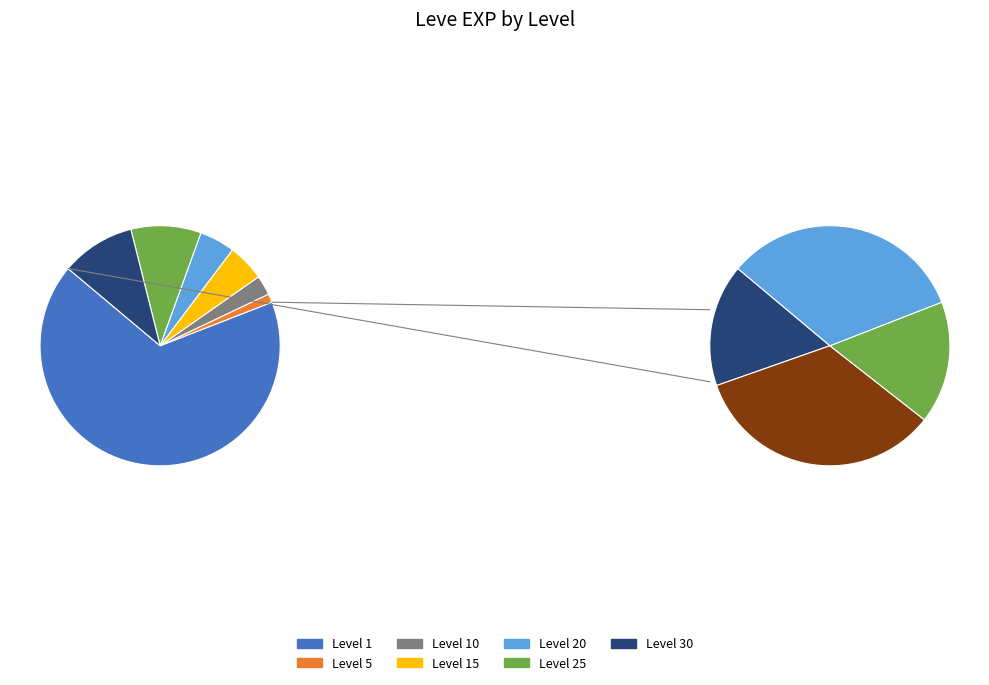

What is the change in value from Level 15 to Level 20?

+1